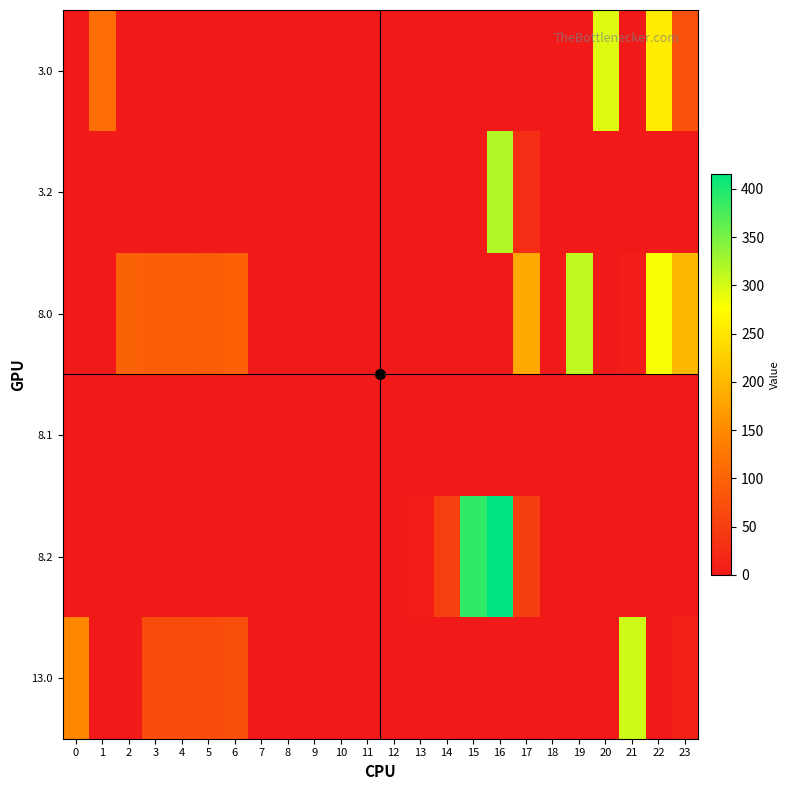

Between 0 and 19, which series saw the biggest shift?

8.0